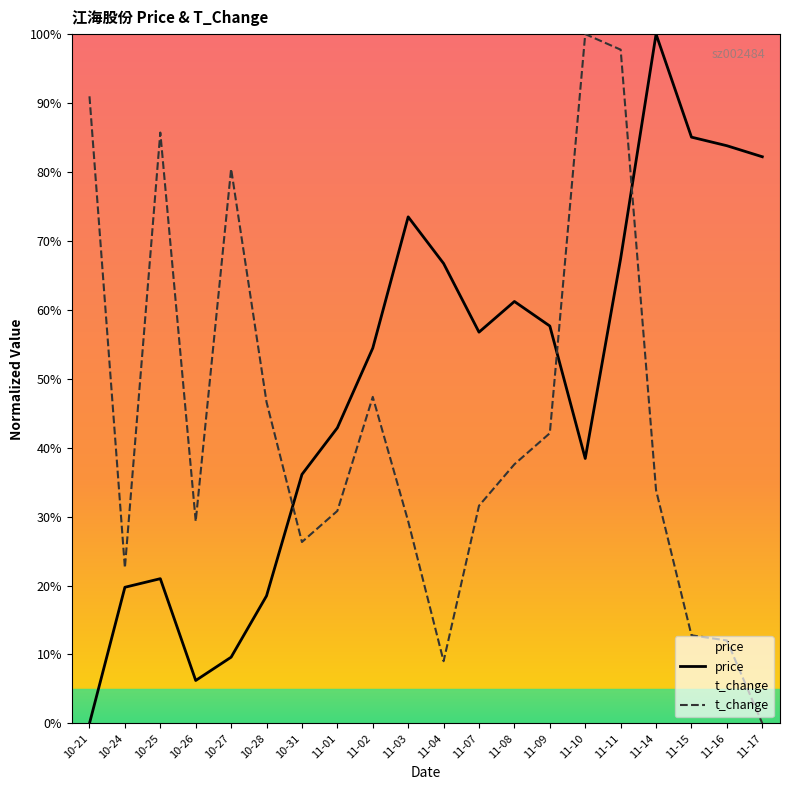

At 11-01, list the series in order from largest to smallest.

price, t_change